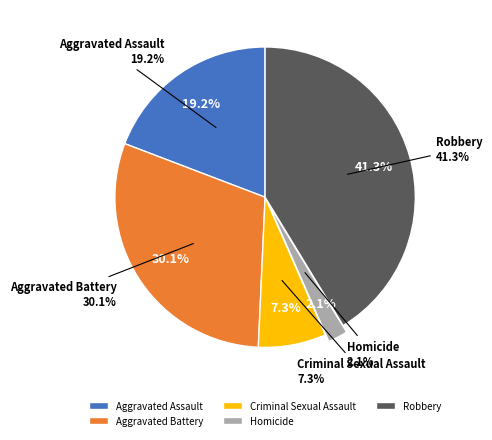

Between Robbery and Criminal Sexual Assault, which is larger?

Robbery